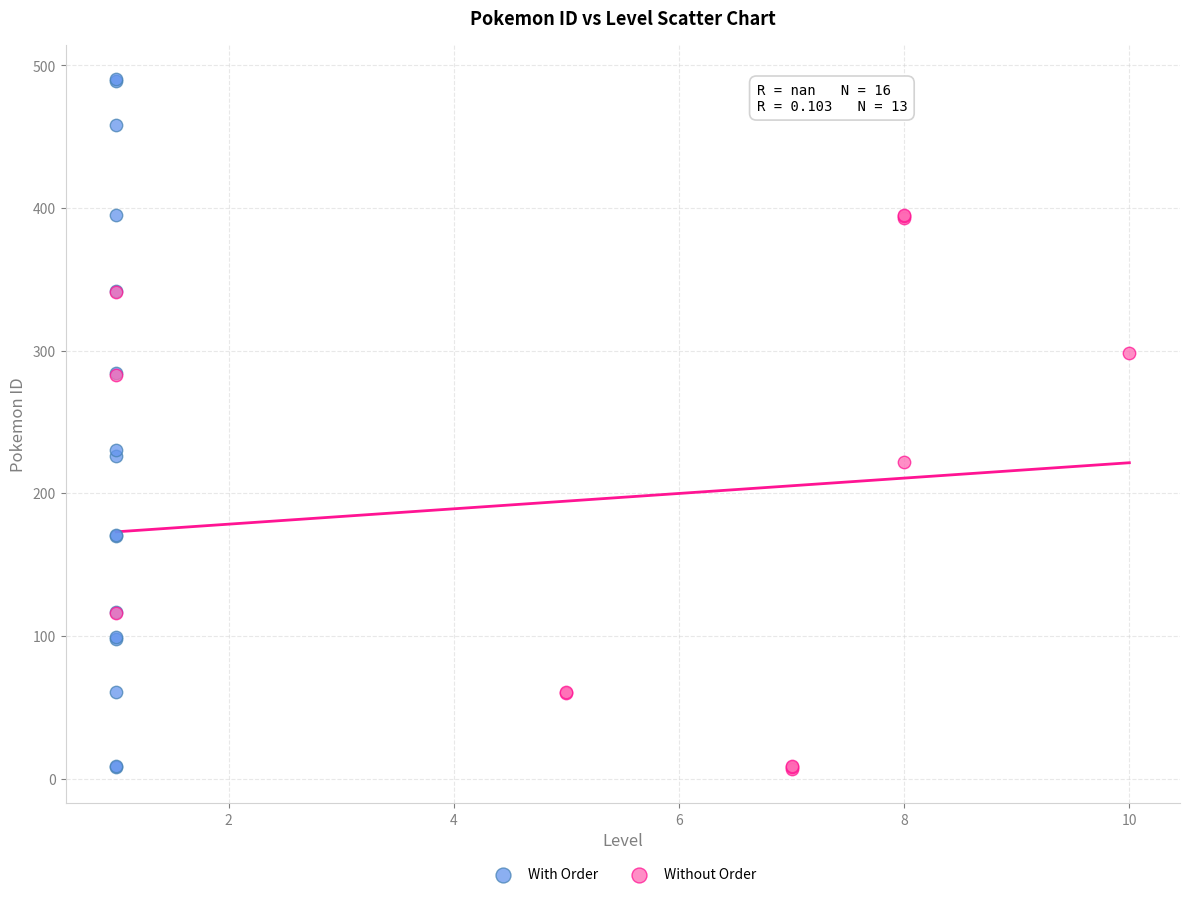

Which series contains the highest Y value?

With Order